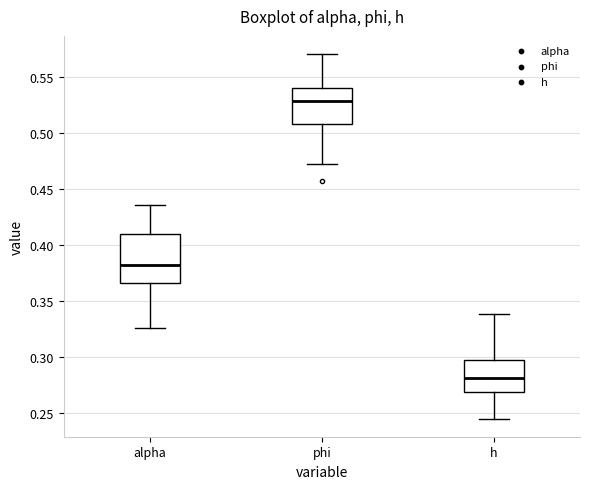

Which box's median line is the lowest?

h